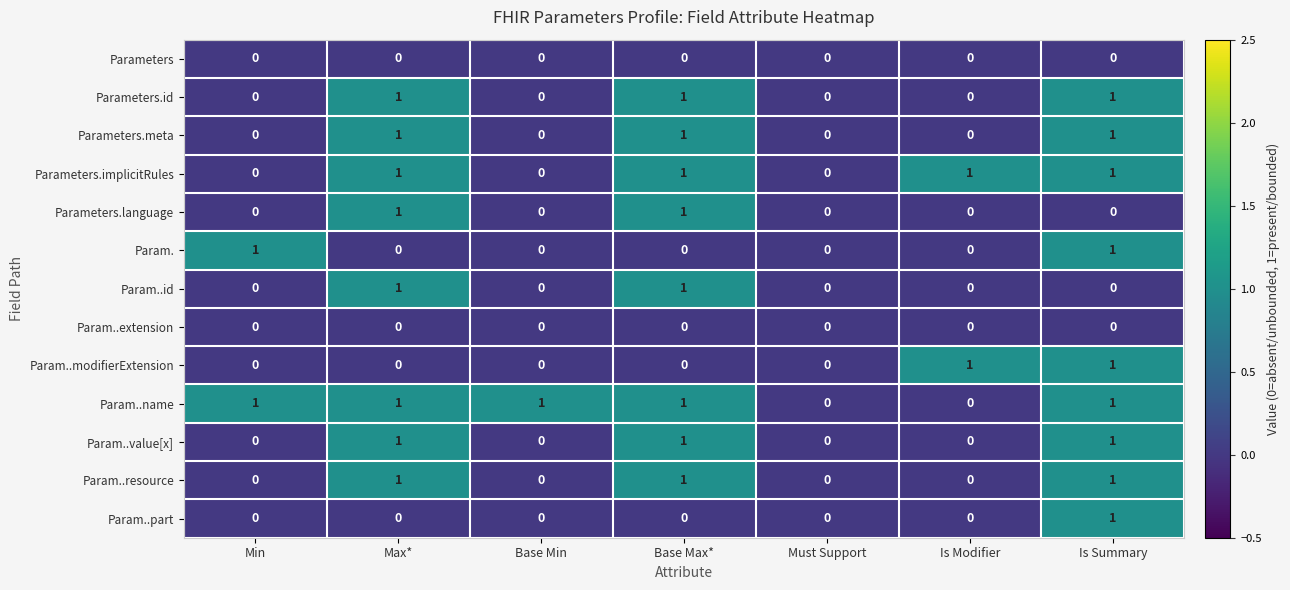

Is it true that Parameters.meta equals 0 at Must Support?

True